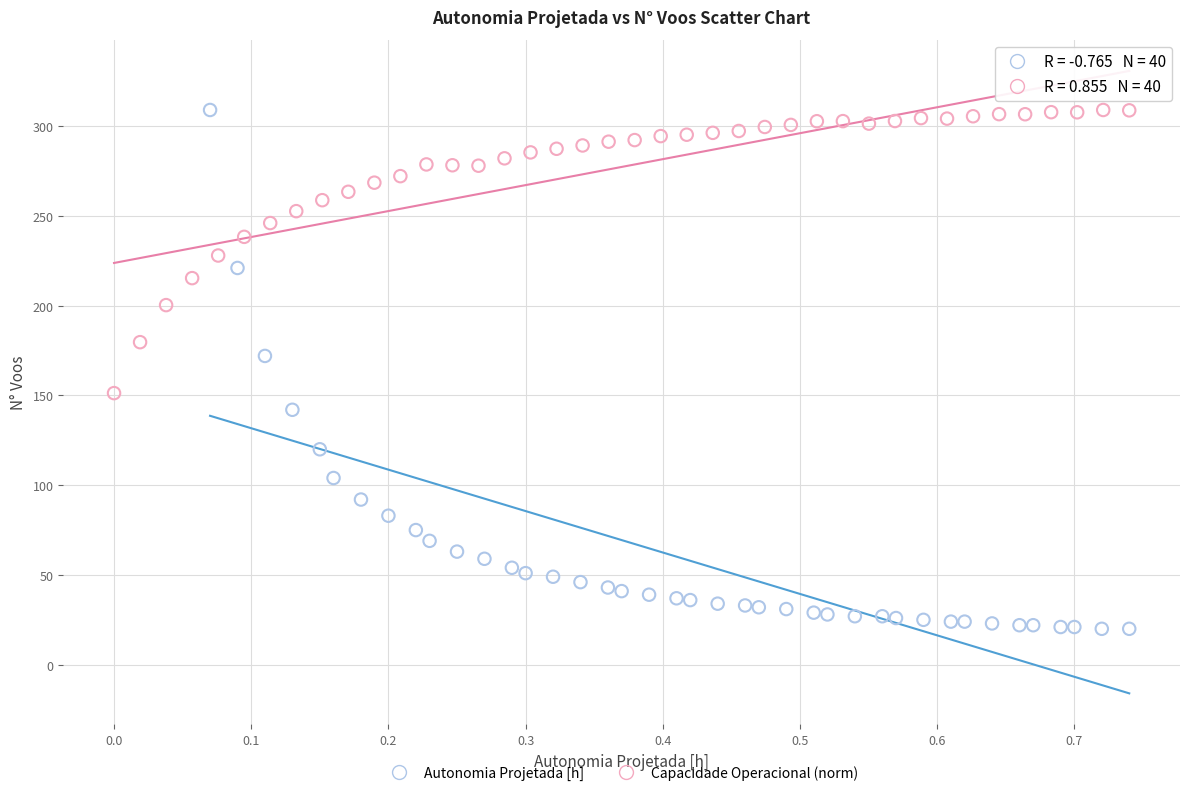

Which series reaches the minimum Y coordinate?

Autonomia Projetada [h]